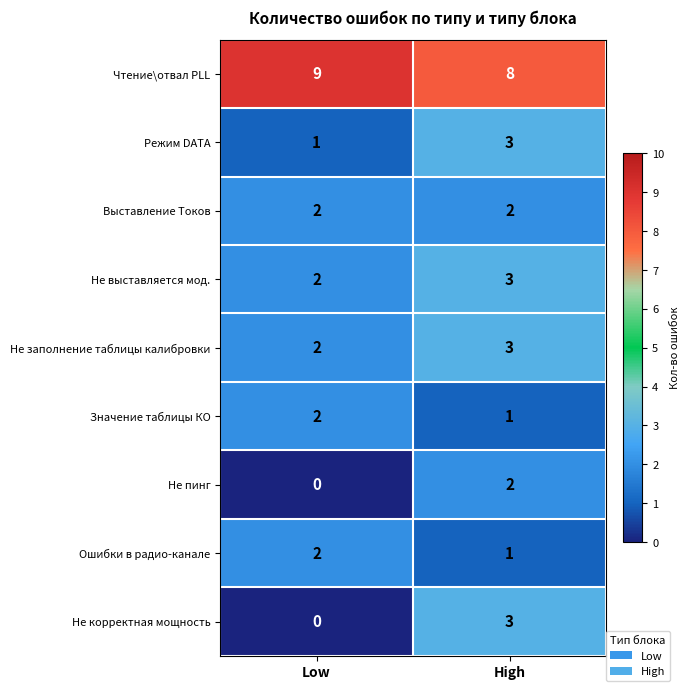

What is the approximate value of Не выставляется мод. at High?

3